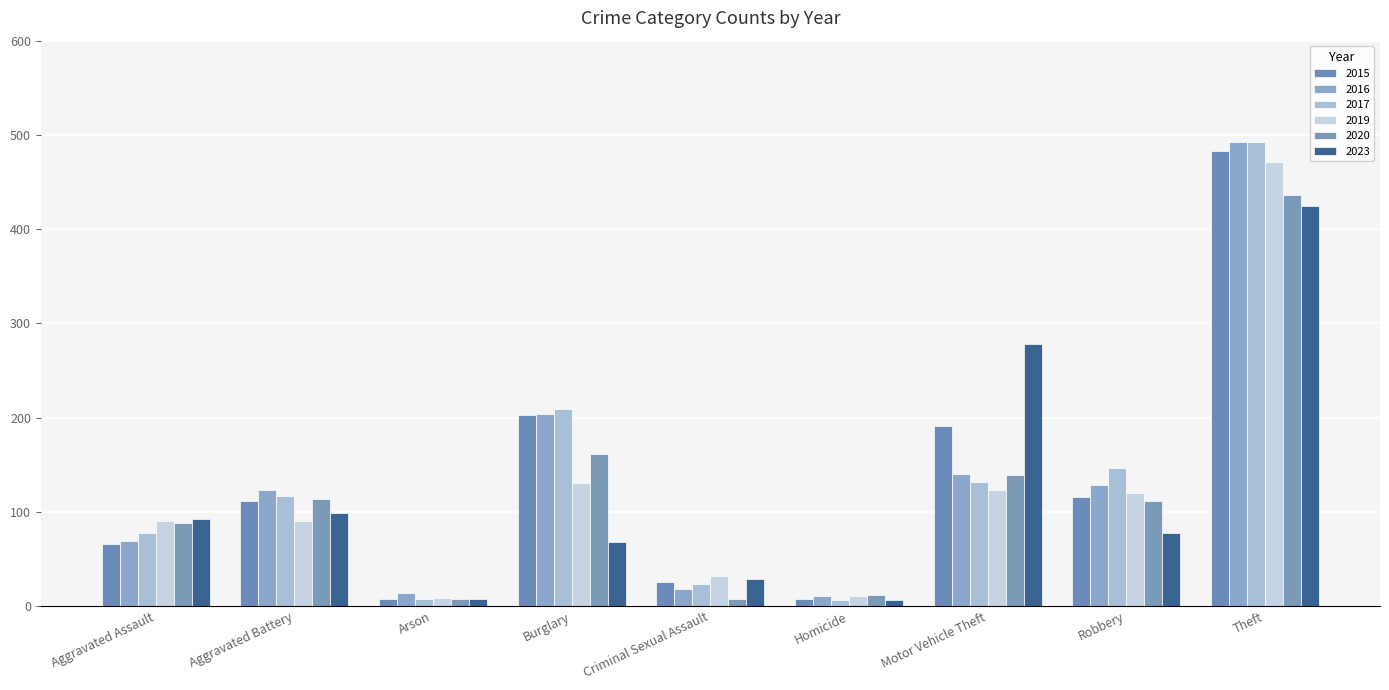

How many categories are shown in the chart?

9